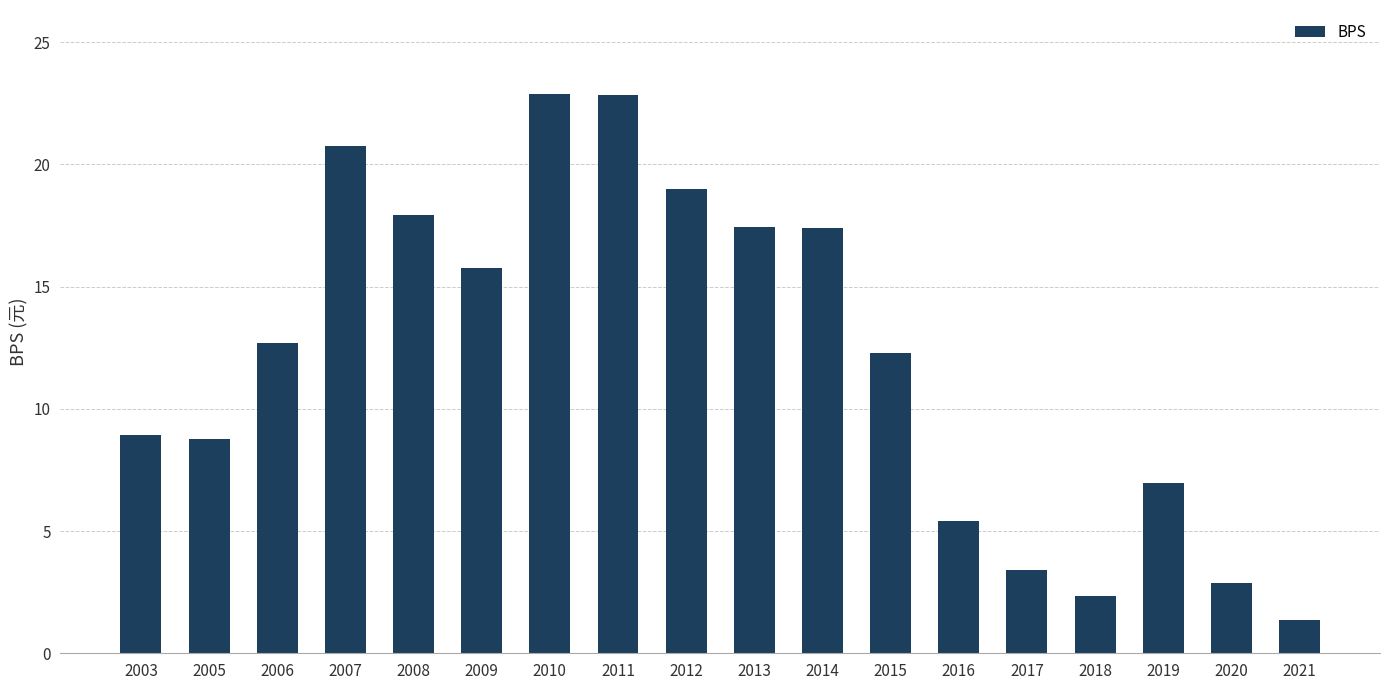

What is the value of the 18th bar from the left?

1.4